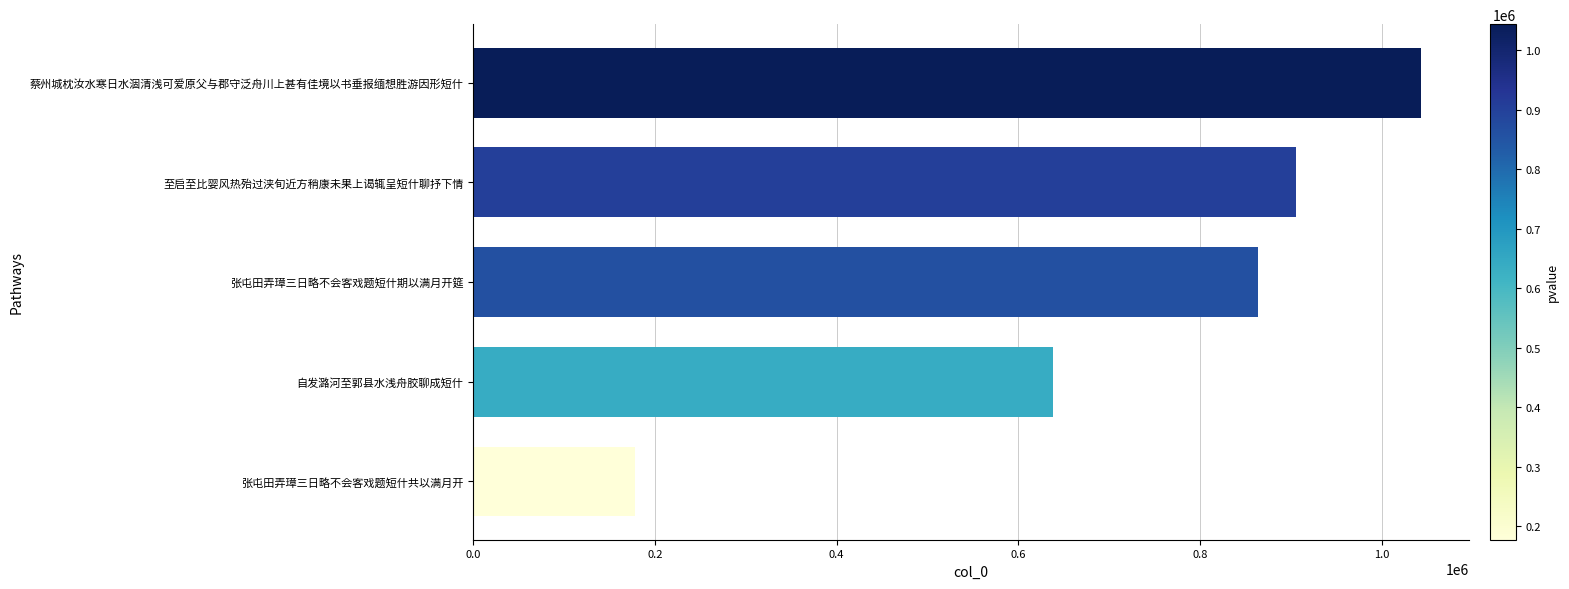

What is the sum of all values?

3628420